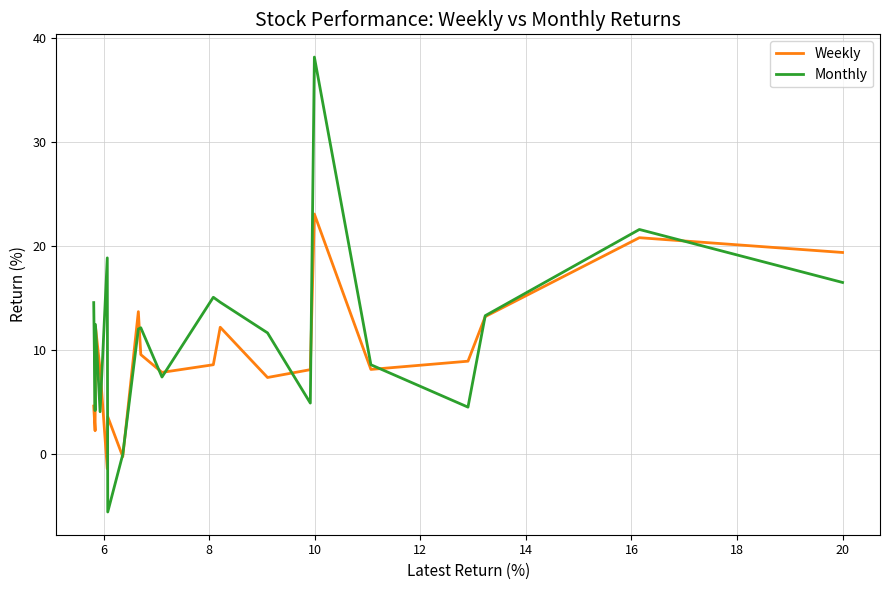

At how many categories does at least one series exceed 23?

1